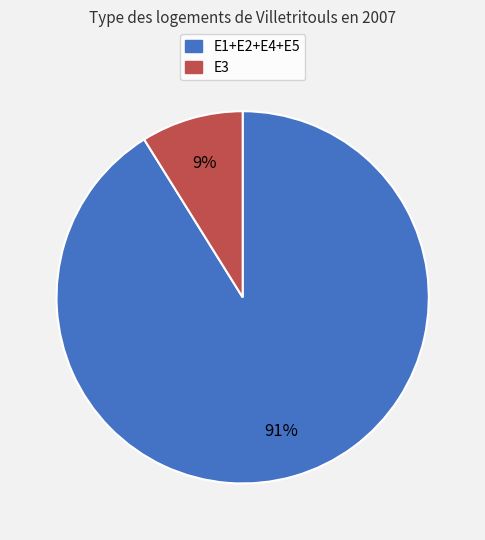

How many slices are in this pie chart?

2